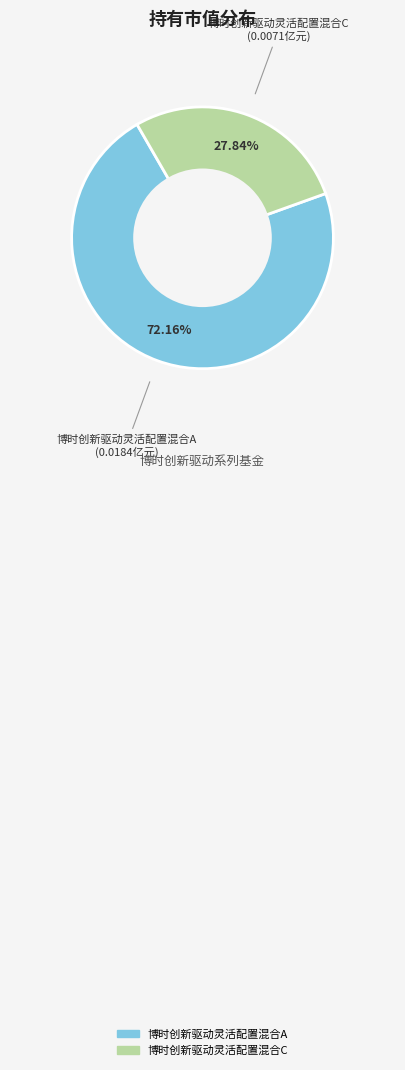

Rank the categories by value from lowest to highest.

博时创新驱动灵活配置混合C, 博时创新驱动灵活配置混合A